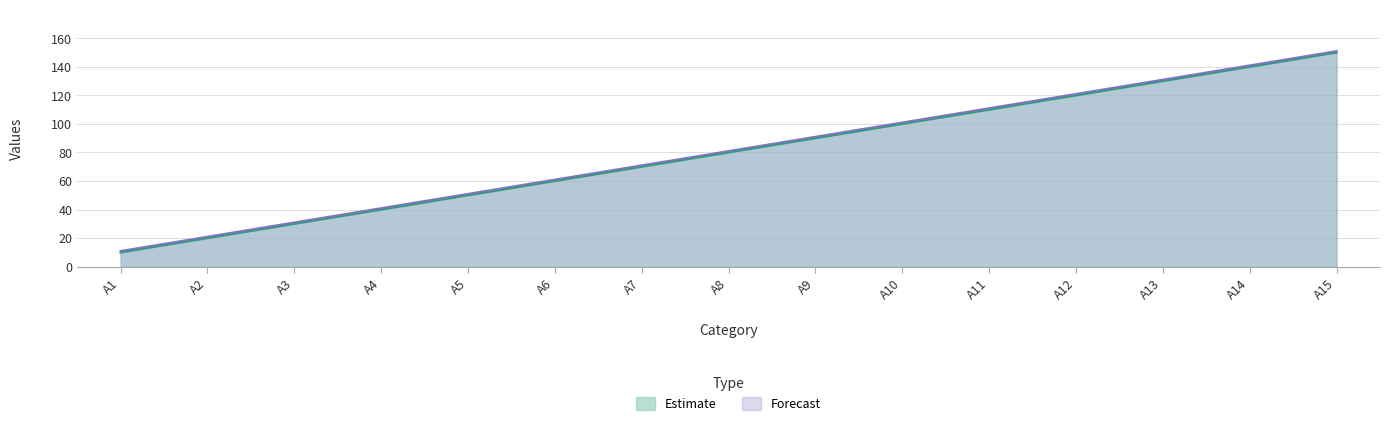

The value of Forecast at A4 is 27. True or false?

False